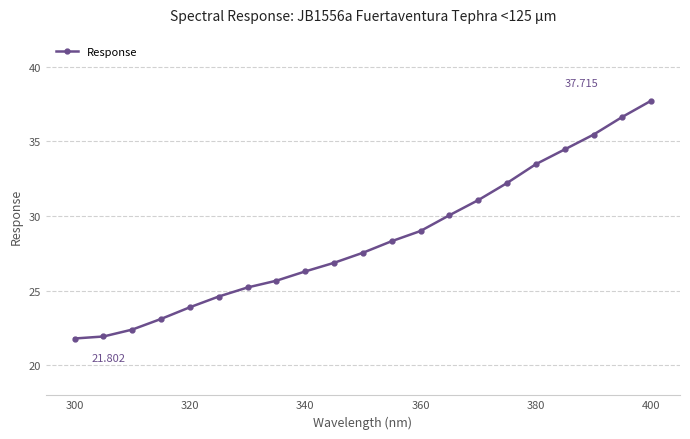

How many series are shown in this chart?

1